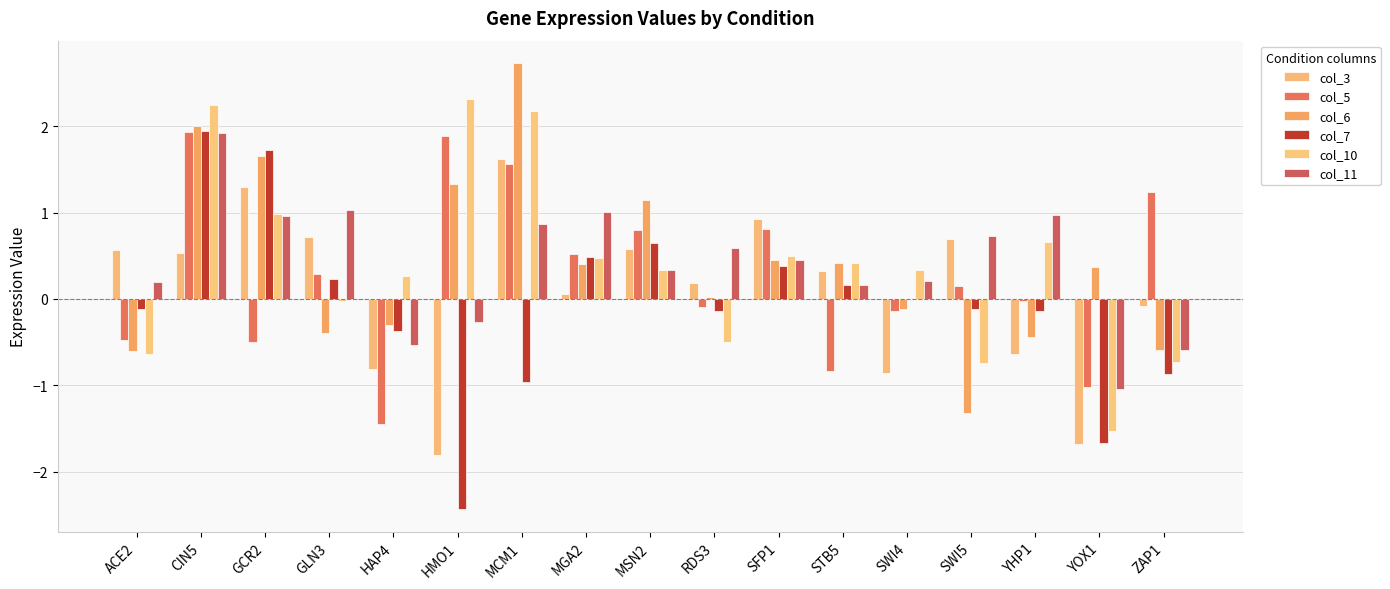

What is the total value across all series at MGA2?

3.0